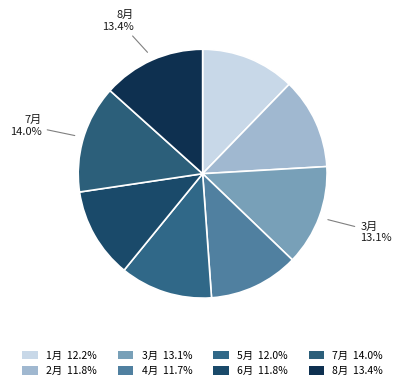

How many segments does this pie chart have?

8